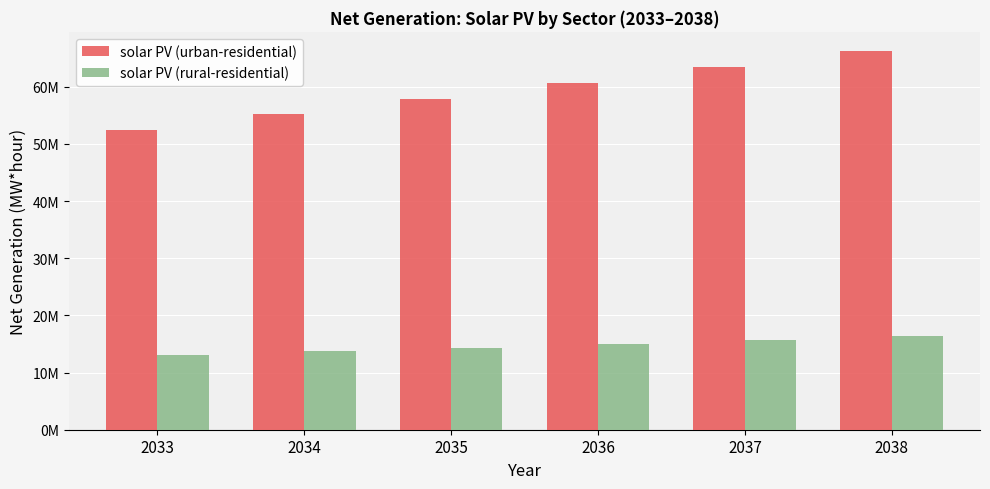

What is the difference between the maximum and minimum values in the solar PV (urban-residential) series?

13796556.2